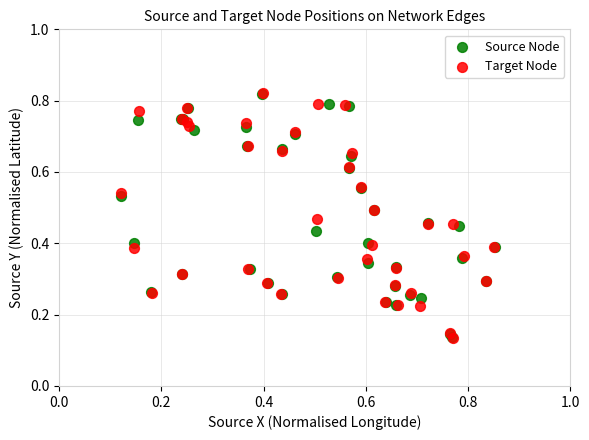

Which series has the widest spread of Y values?

Target Node